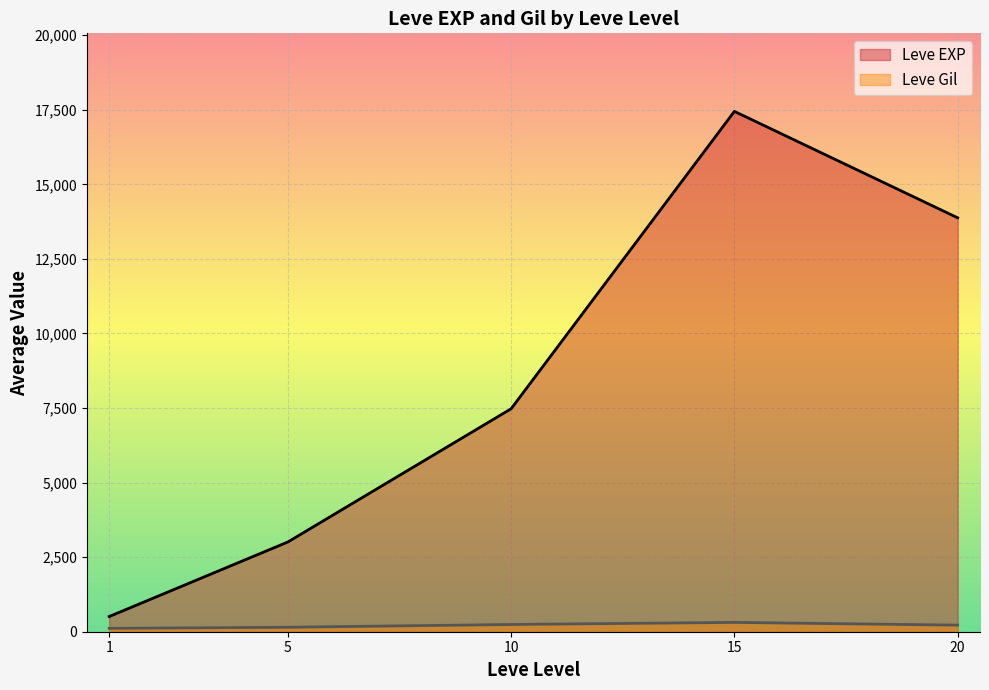

Which series has the widest spread of values?

Leve EXP